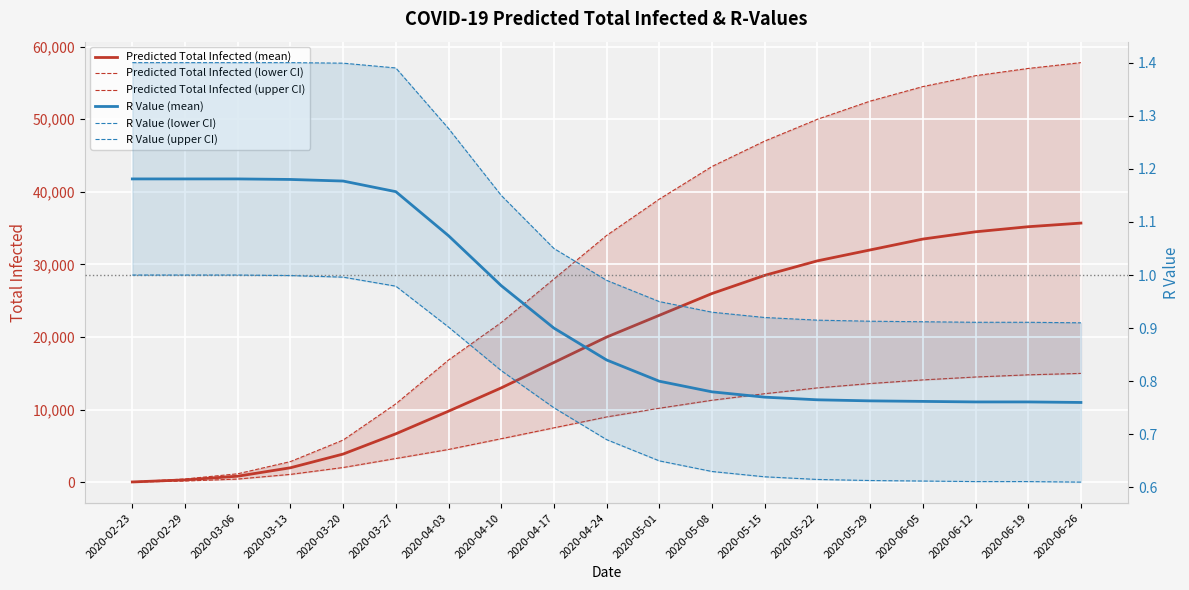

Between 2020-02-29 and 2020-03-06, which is larger?

2020-03-06